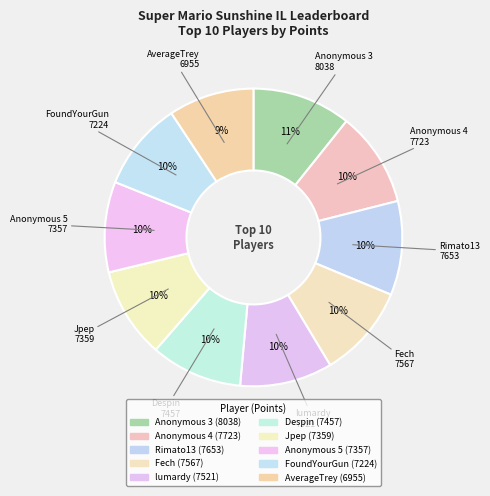

Which has a higher value, Anonymous 4 or Rimato13?

Anonymous 4